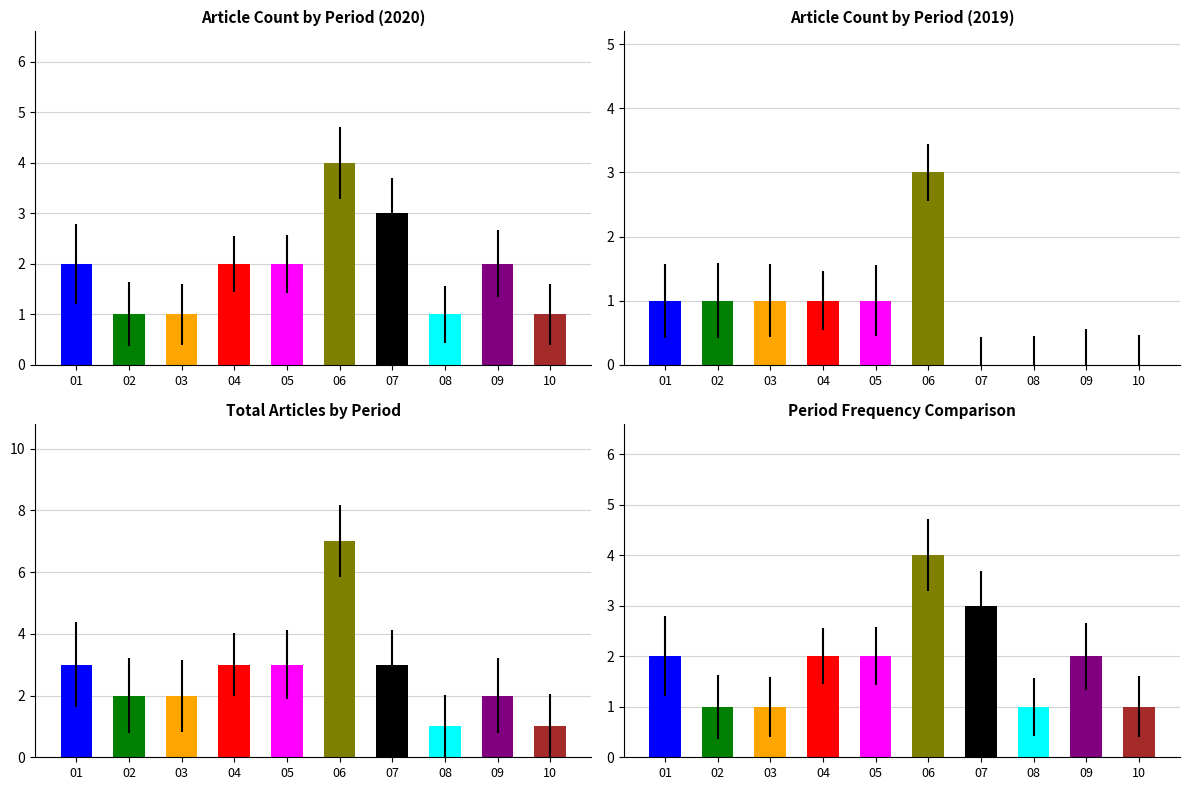

What is the difference between the maximum and minimum values in the Total Articles by Period series?

6